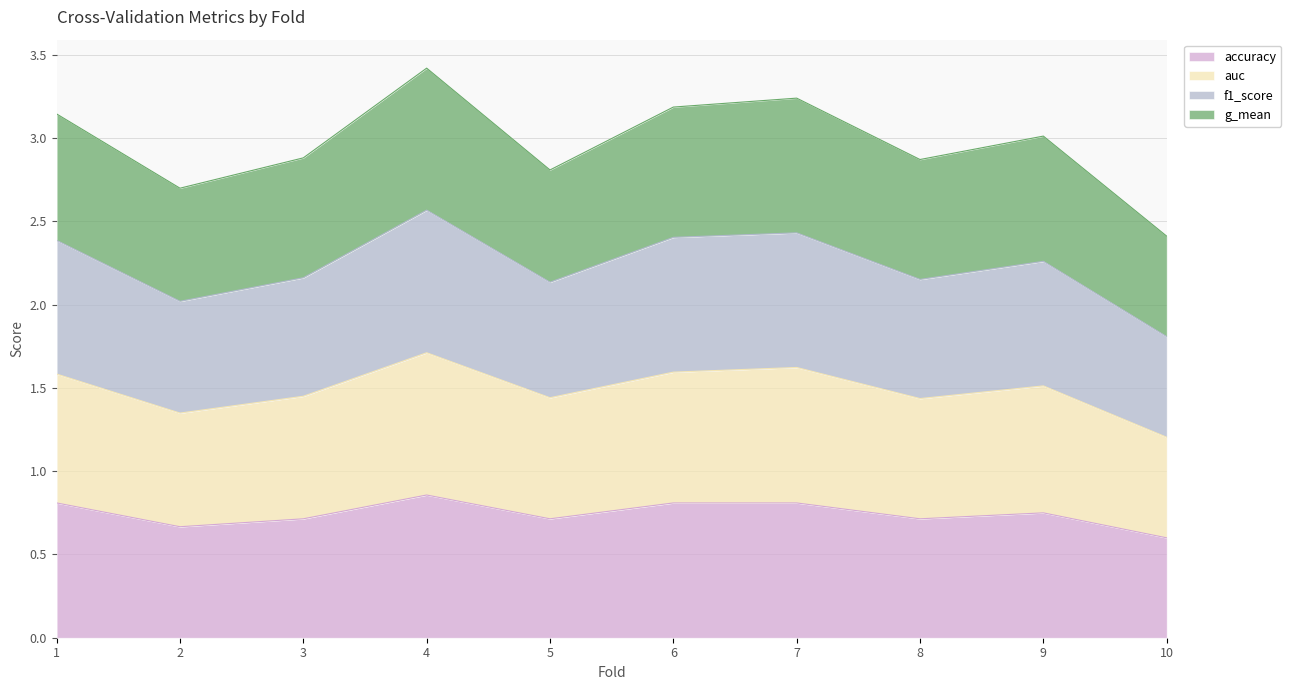

Reading left to right, extract all data points from this chart.

accuracy: 1=0.8	2=0.7	3=0.7	4=0.9	5=0.7	6=0.8	7=0.8	8=0.7	9=0.8	10=0.6
auc: 1=1.6	2=1.3	3=1.5	4=1.7	5=1.4	6=1.6	7=1.6	8=1.4	9=1.5	10=1.2
f1_score: 1=2.4	2=2.0	3=2.2	4=2.6	5=2.1	6=2.4	7=2.4	8=2.2	9=2.3	10=1.8
g_mean: 1=3.1	2=2.7	3=2.9	4=3.4	5=2.8	6=3.2	7=3.2	8=2.9	9=3.0	10=2.4